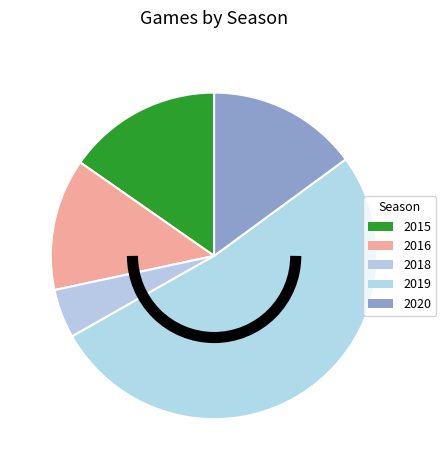

The 2019 slice represents 58% of the pie. True or false?

False